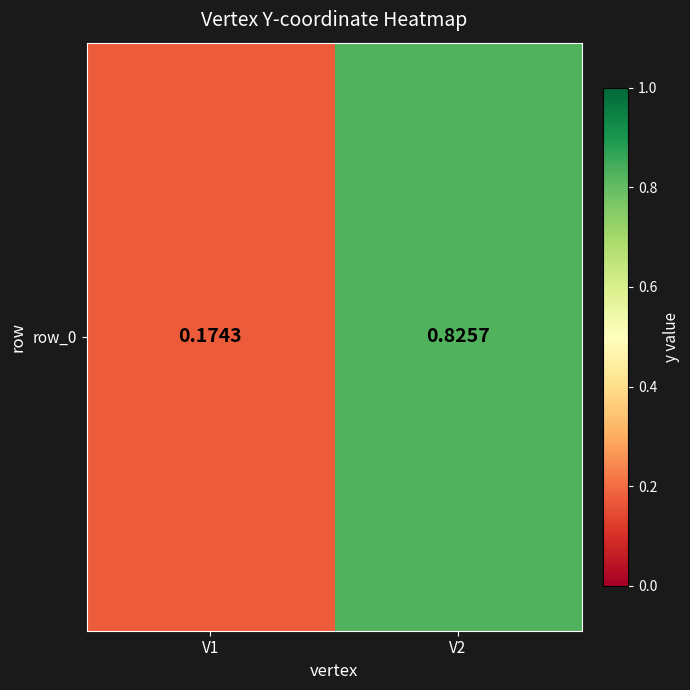

Reading left to right, list all the values displayed in this chart.

0.2	0.8